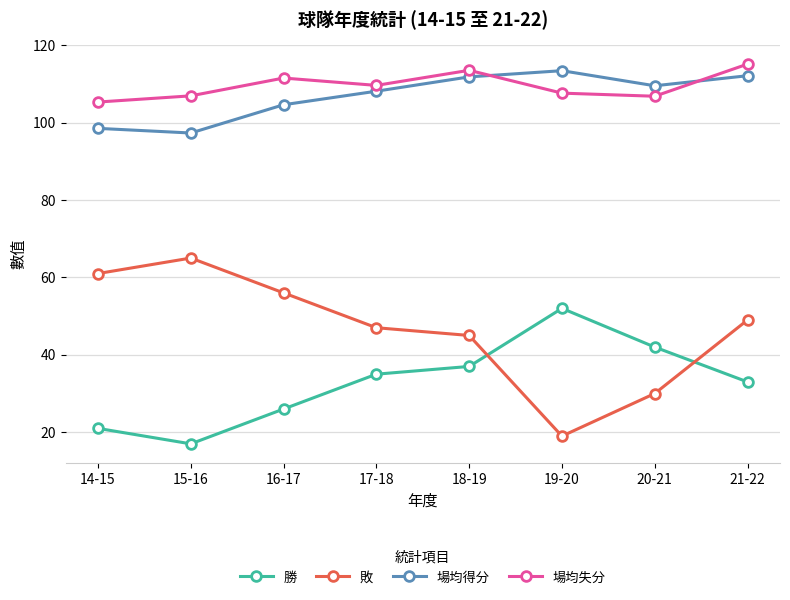

What is the difference between the highest and lowest values at 17-18?

74.6